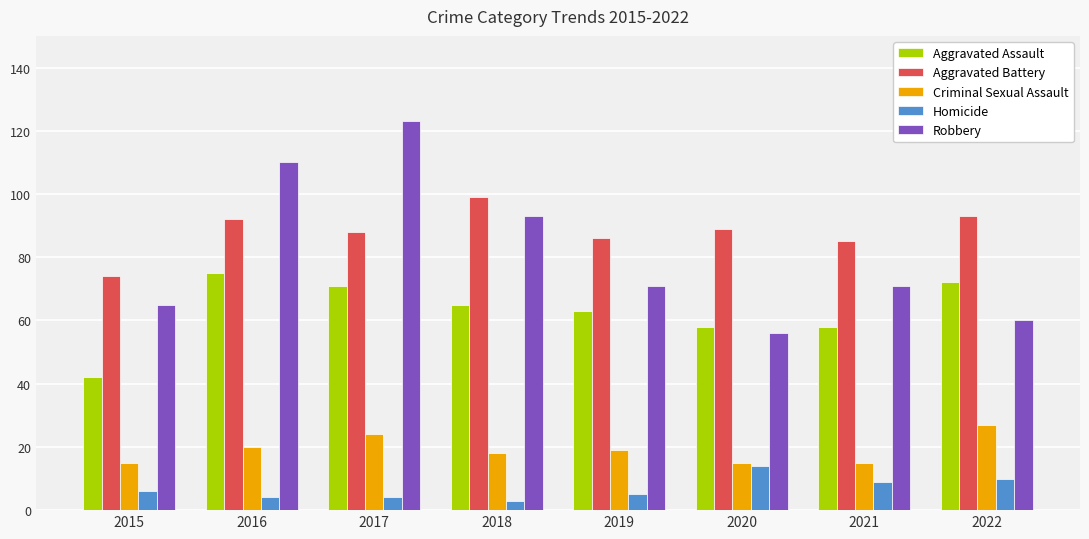

How many bars are there in total?

40